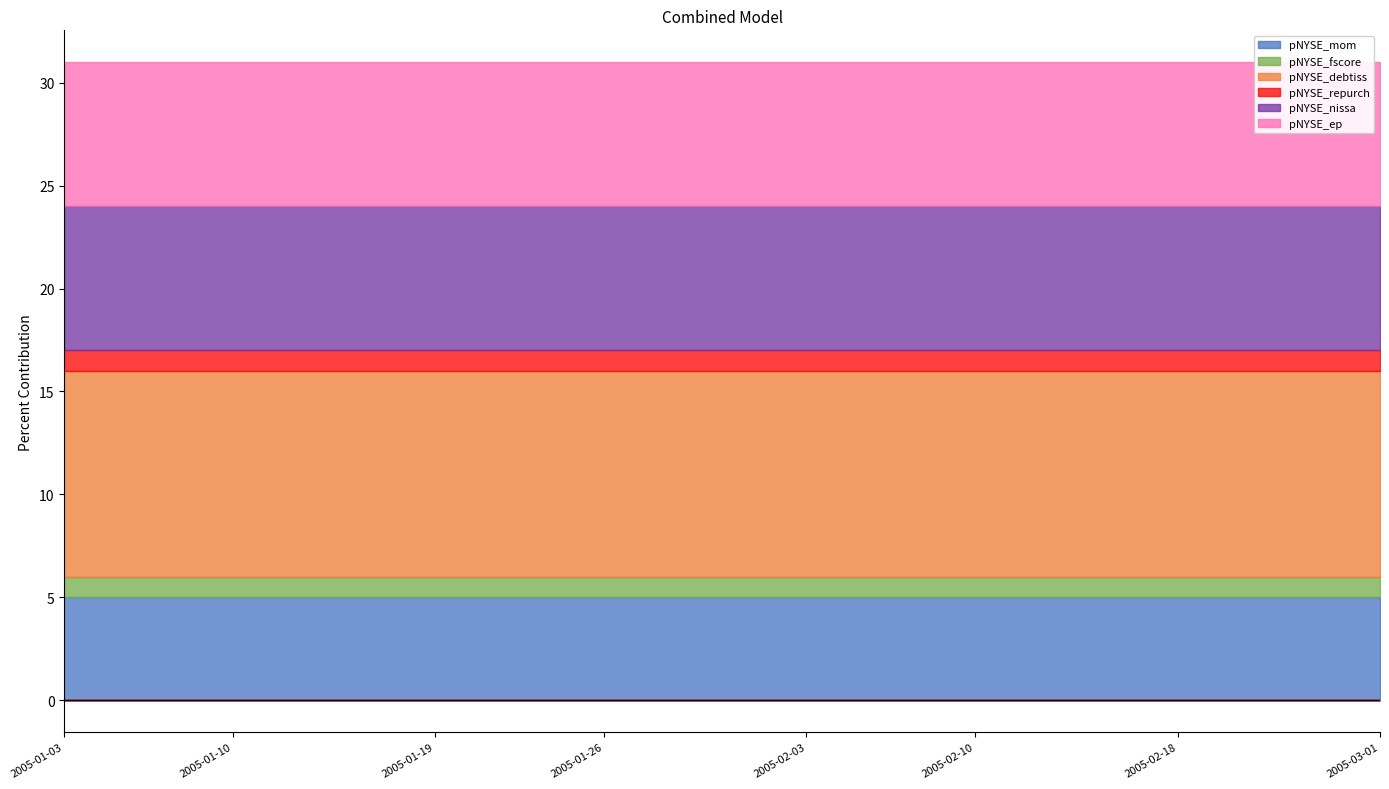

Rank the categories by pNYSE_mom value from highest to lowest.

2005-01-03, 2005-01-04, 2005-01-05, 2005-01-06, 2005-01-07, 2005-01-10, 2005-01-11, 2005-01-12, 2005-01-13, 2005-01-14, 2005-01-18, 2005-01-19, 2005-01-20, 2005-01-21, 2005-01-24, 2005-01-25, 2005-01-26, 2005-01-27, 2005-01-28, 2005-01-31, 2005-02-01, 2005-02-02, 2005-02-03, 2005-02-04, 2005-02-07, 2005-02-08, 2005-02-09, 2005-02-10, 2005-02-11, 2005-02-14, 2005-02-15, 2005-02-16, 2005-02-17, 2005-02-18, 2005-02-22, 2005-02-23, 2005-02-24, 2005-02-25, 2005-02-28, 2005-03-01